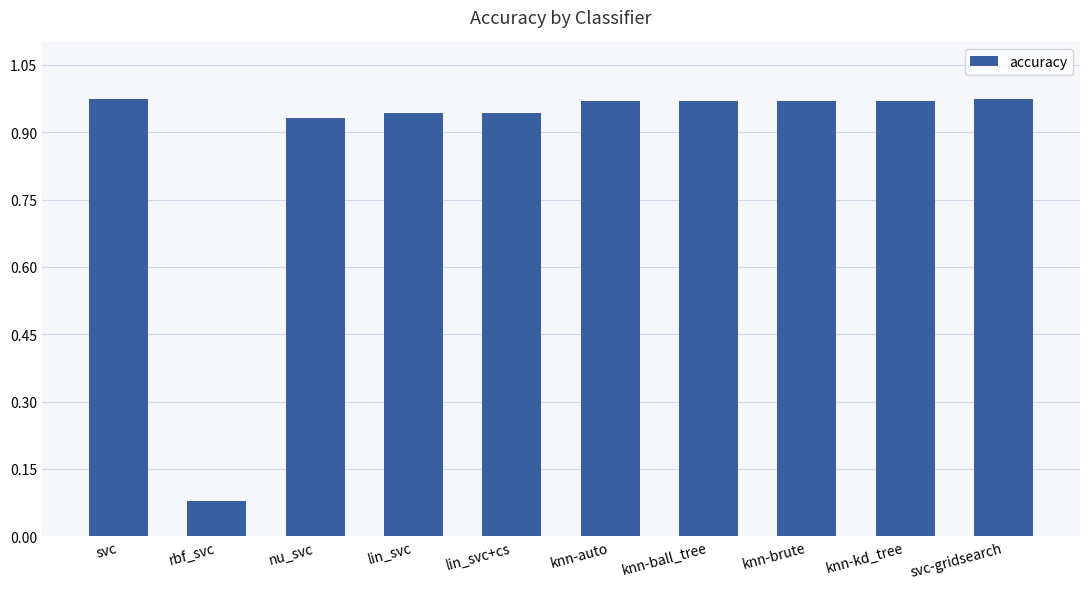

What is the label of the 9th bar from the left?

knn-kd_tree